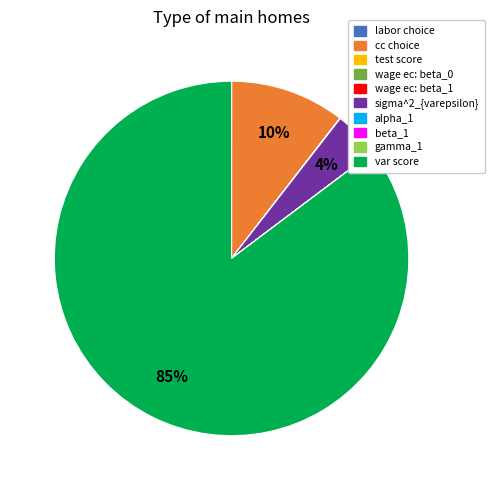

To the nearest percent, what is the average slice percentage?

10%